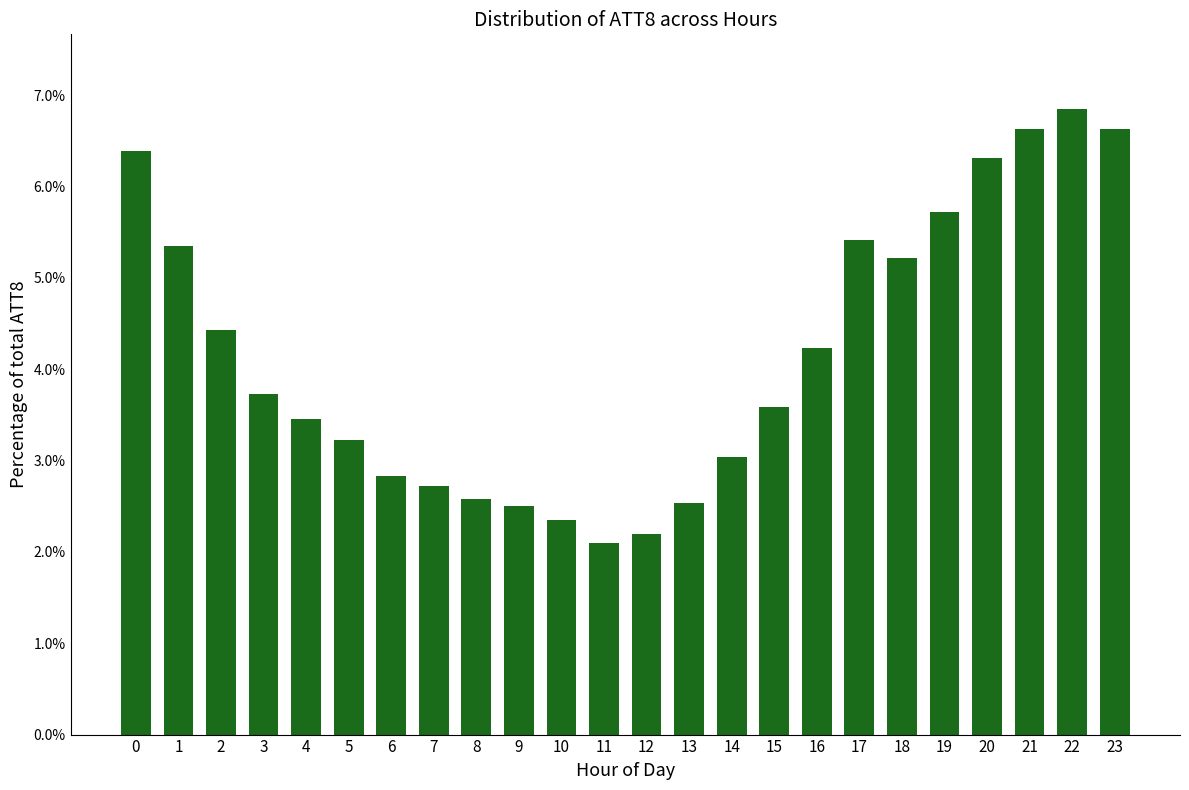

Are the bars grouped side by side (vs. stacked)?

No